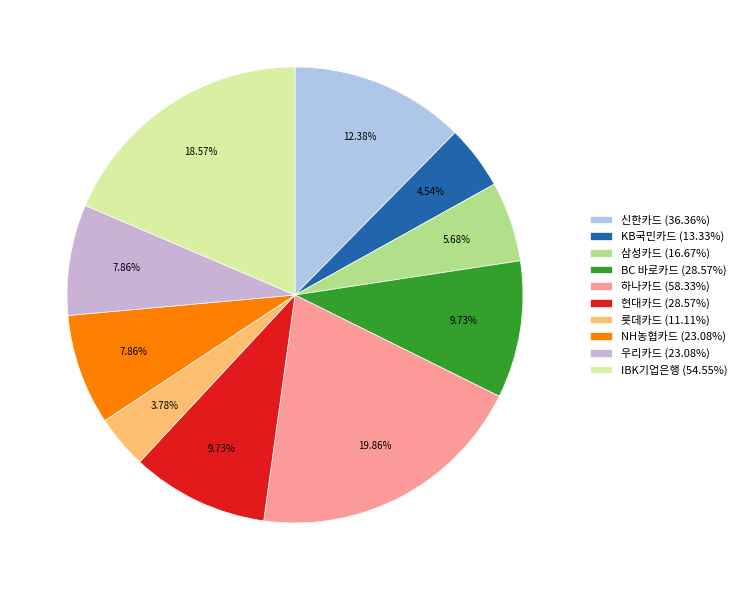

Combined, do 하나카드 and 우리카드 account for over 50%?

No